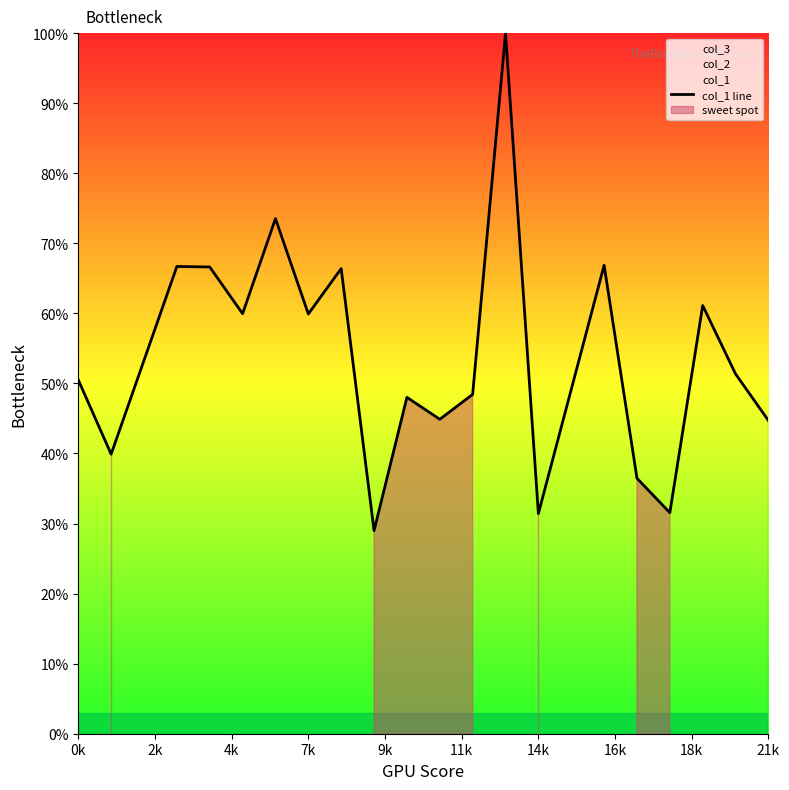

How many interior local valleys (lower than both neighbors) does the data have?

7